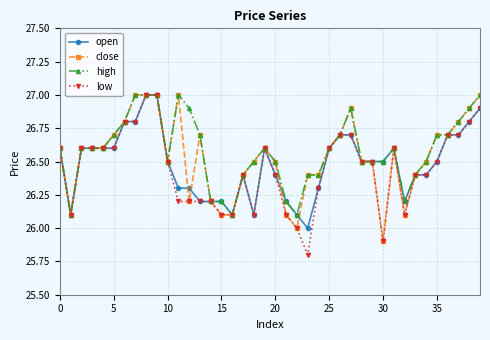

What is the value of the close point at the 27th from the left?

26.7